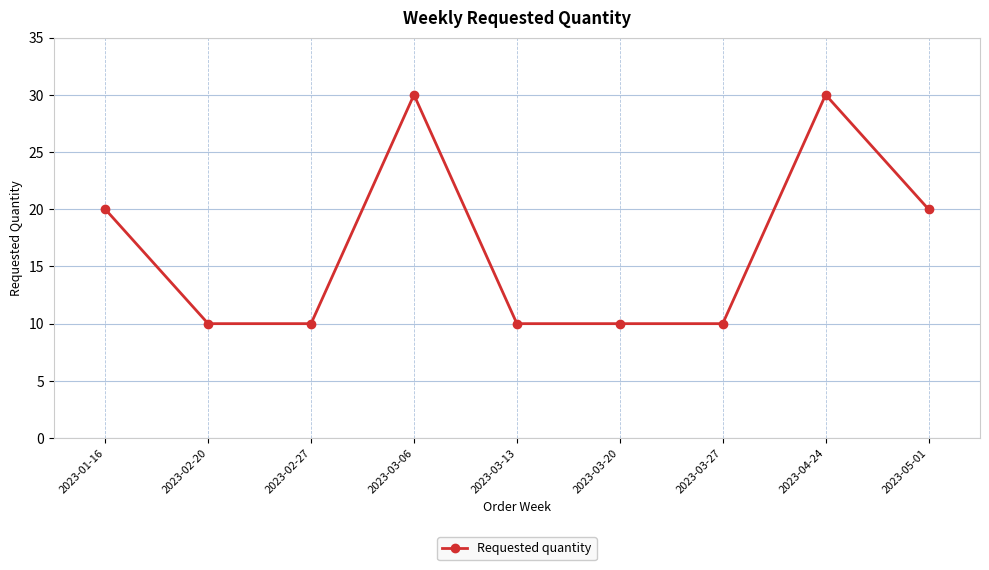

Reading left to right, extract all data points from this chart.

20	10	10	30	10	10	10	30	20